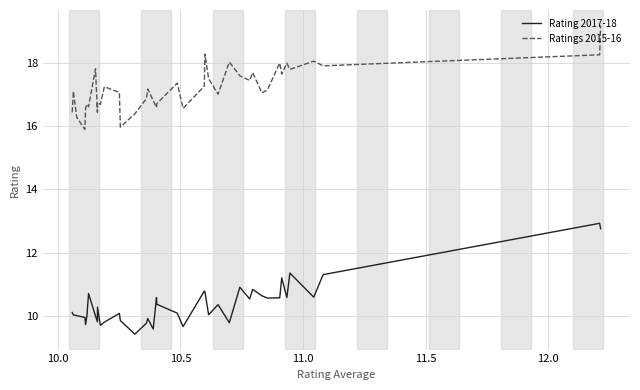

How many lines are shown in the chart?

2